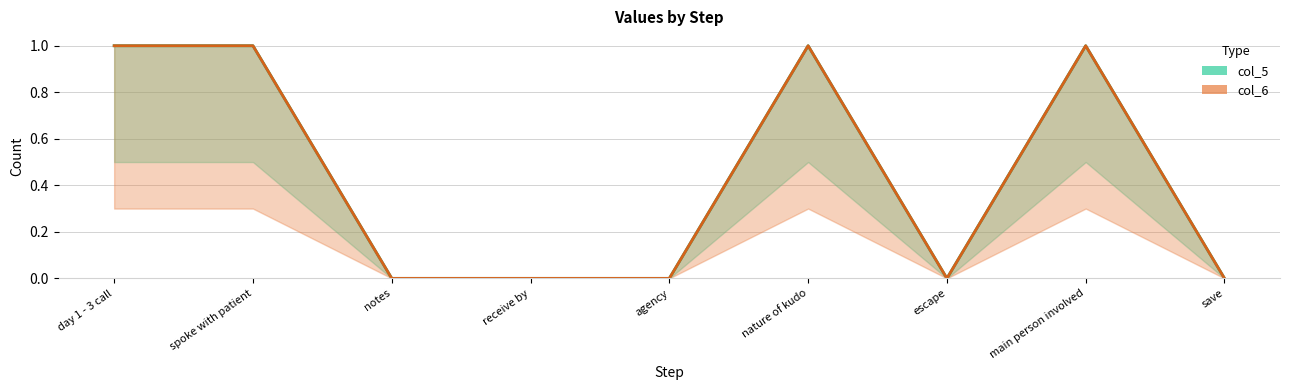

Rank the series at save from highest to lowest value.

col_5, col_6